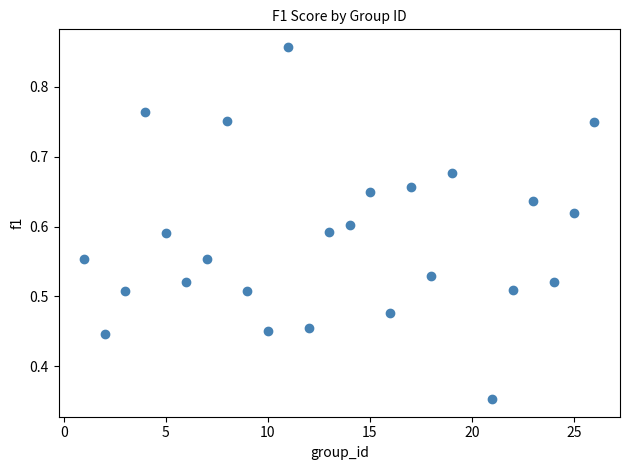

What is the range of X values (max minus min)?

25.0